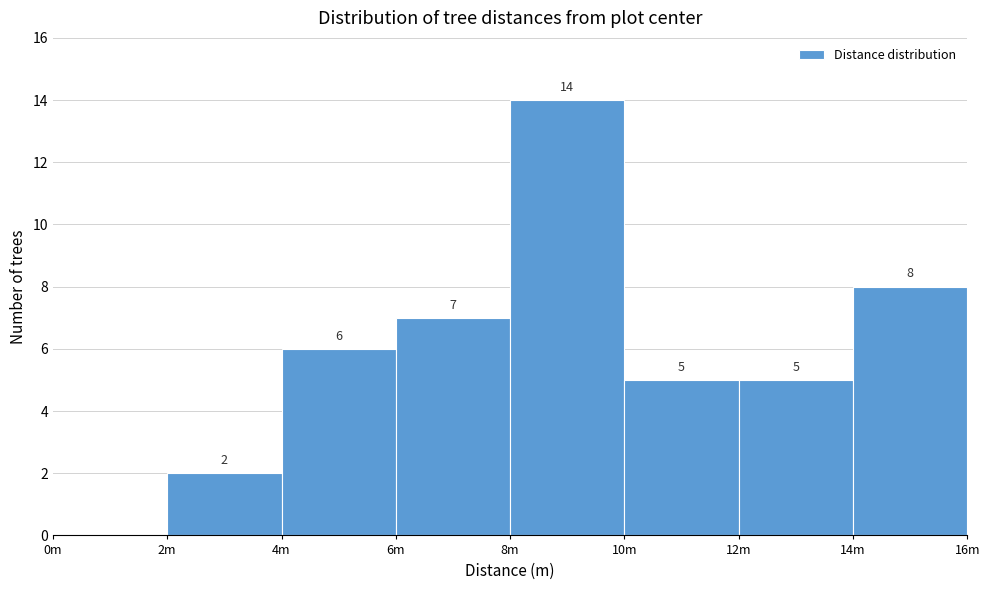

Reading left to right, transcribe all the data shown in this chart.

0m=0	2m=2	4m=6	6m=7	8m=14	10m=5	12m=5	14m=8